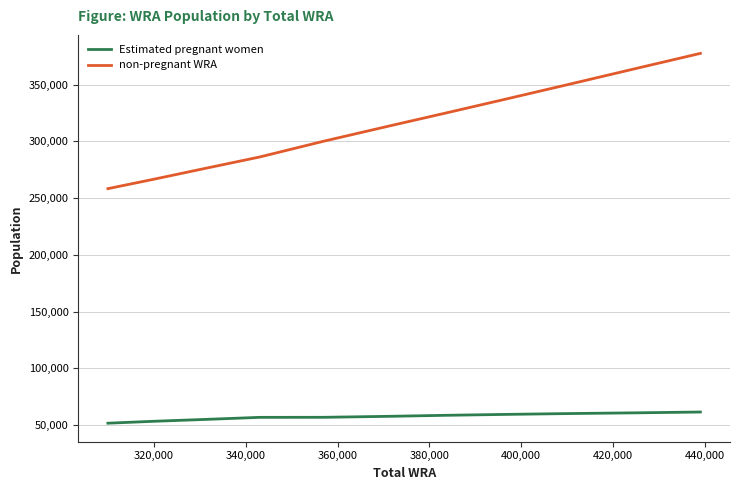

True or false: non-pregnant WRA and Estimated pregnant women cross at least once.

False